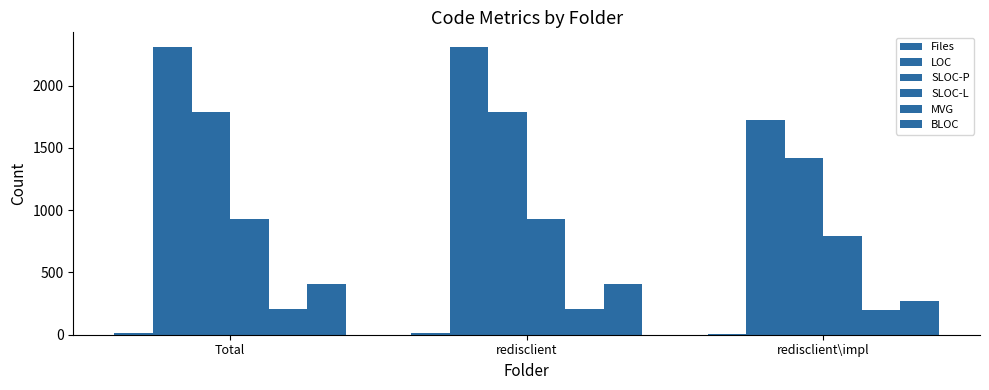

What is the value of the LOC bar at the 1st from the left?

2312